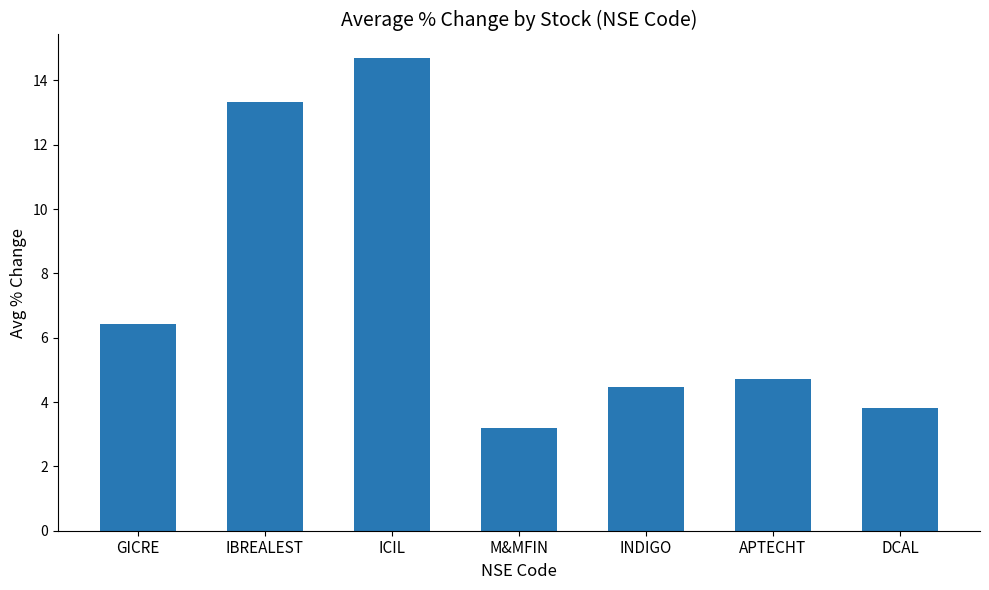

What is the maximum value shown in the chart?

14.7